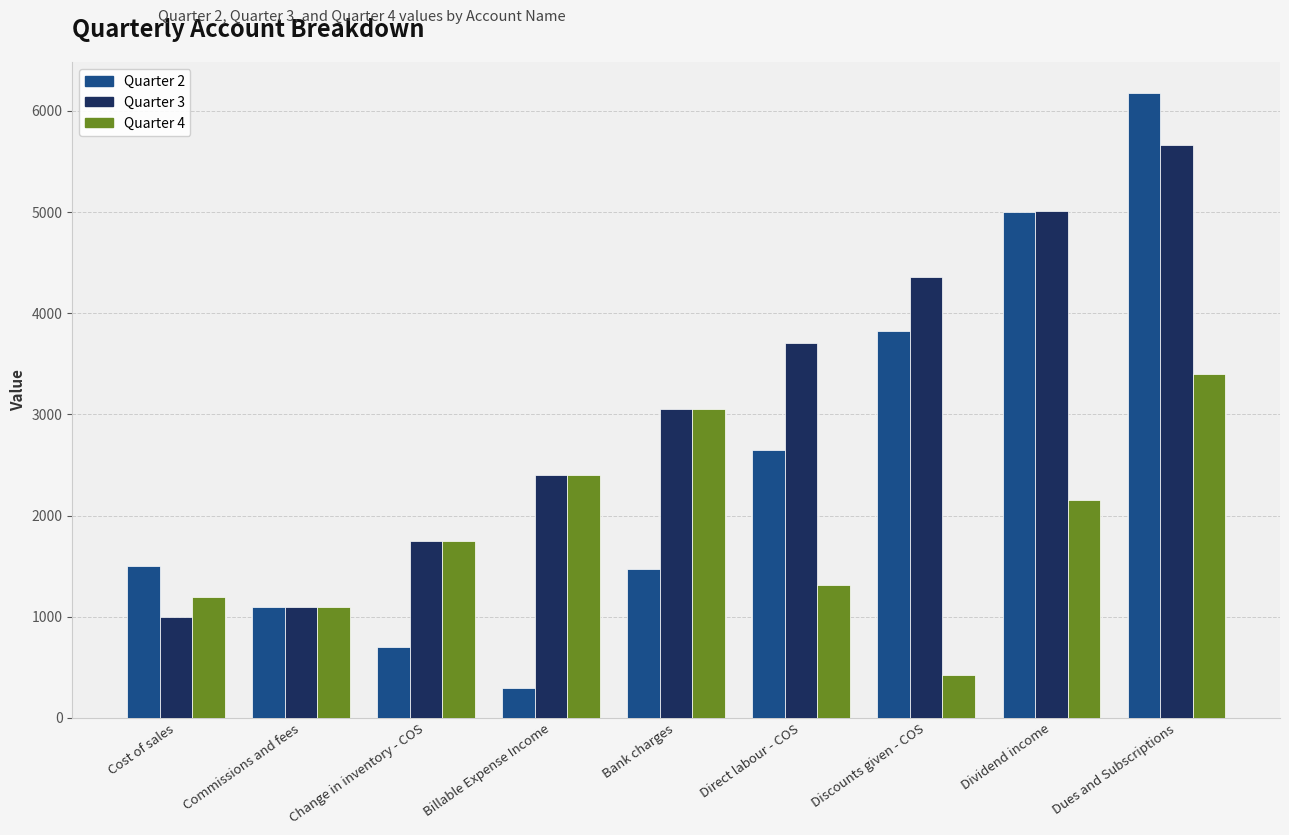

At how many categories does at least one series exceed 3456?

4